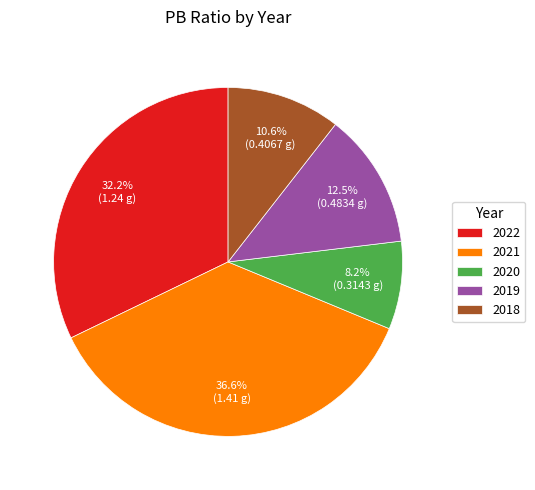

Which has a higher value, 2021 or 2020?

2021